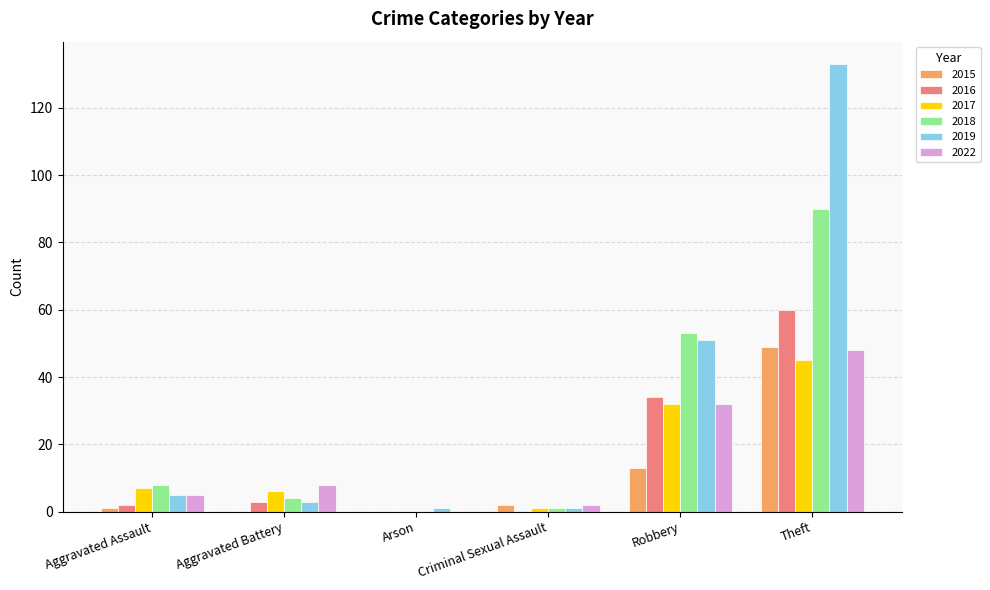

Reading left to right, extract all data points from this chart.

2015: 1	0	0	2	13	49
2016: 2	3	0	0	34	60
2017: 7	6	0	1	32	45
2018: 8	4	0	1	53	90
2019: 5	3	1	1	51	133
2022: 5	8	0	2	32	48